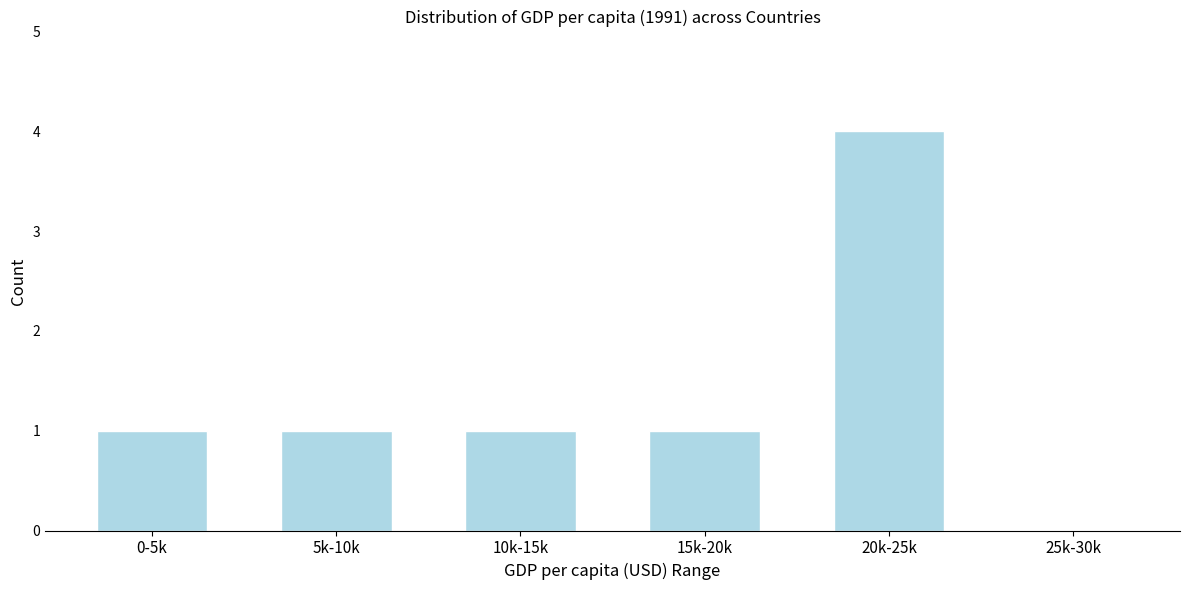

Reading left to right, extract all data points from this chart.

0-5k=1	5k-10k=1	10k-15k=1	15k-20k=1	20k-25k=4	25k-30k=0